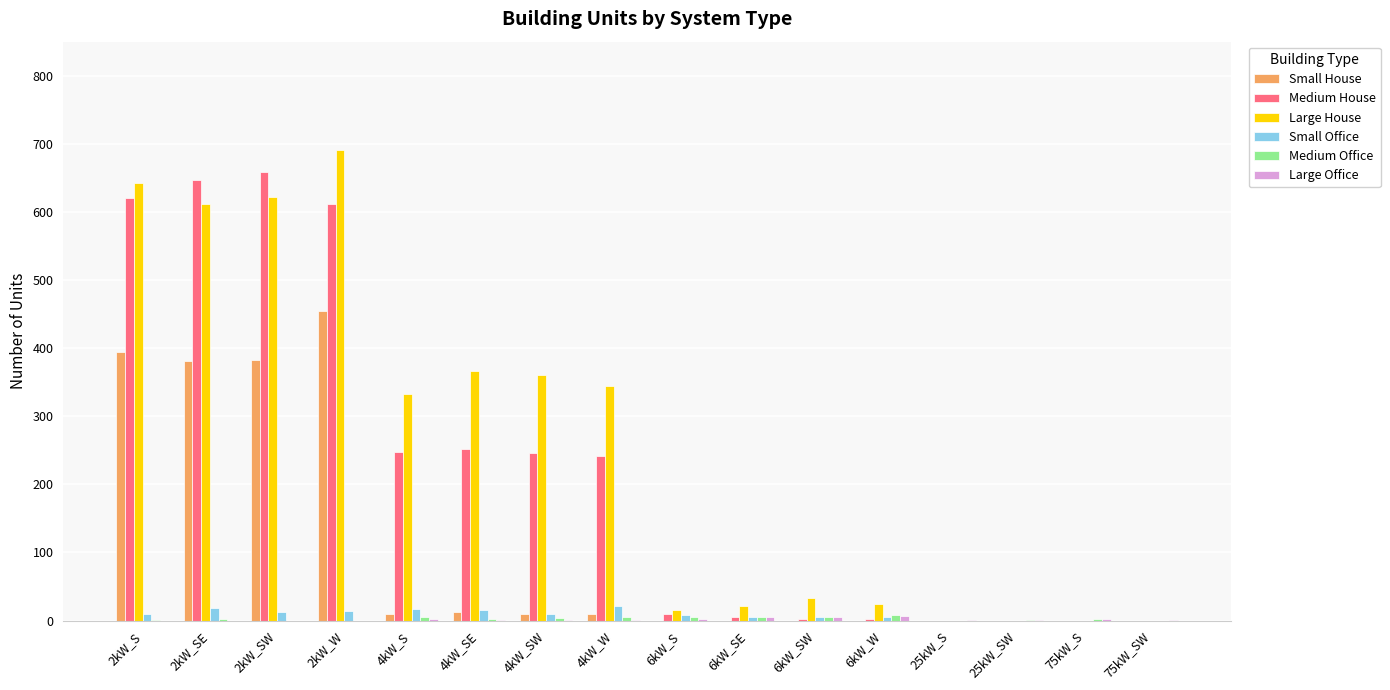

What is the maximum value for Large House?

691